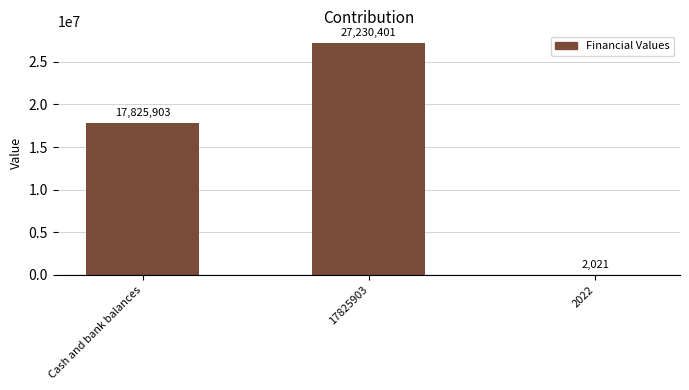

Is it true that the value at 17825903 is 40435246?

False